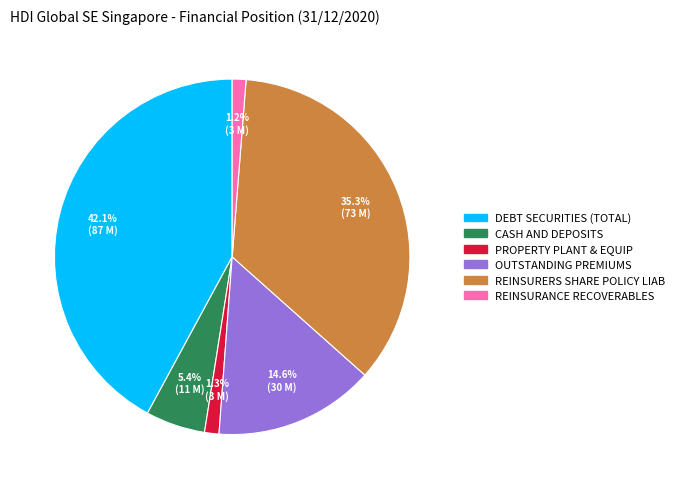

Does any single category account for the majority?

No